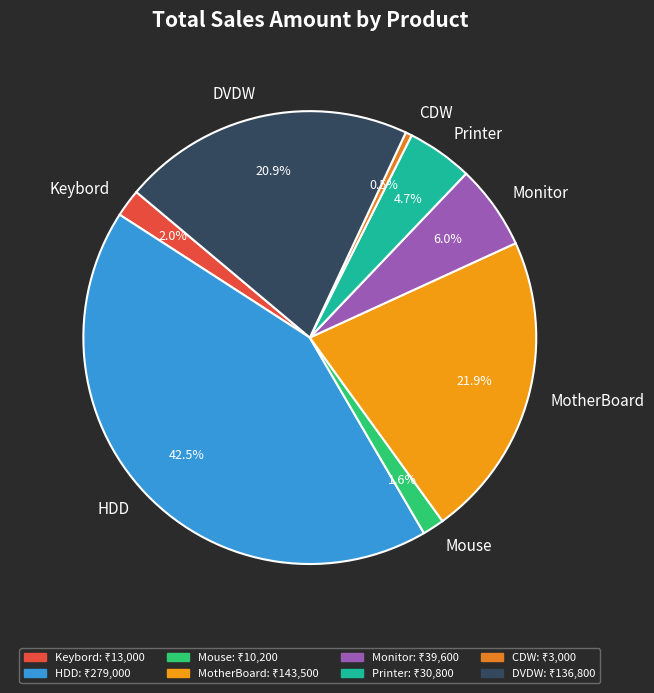

Which has a higher value, Monitor or CDW?

Monitor